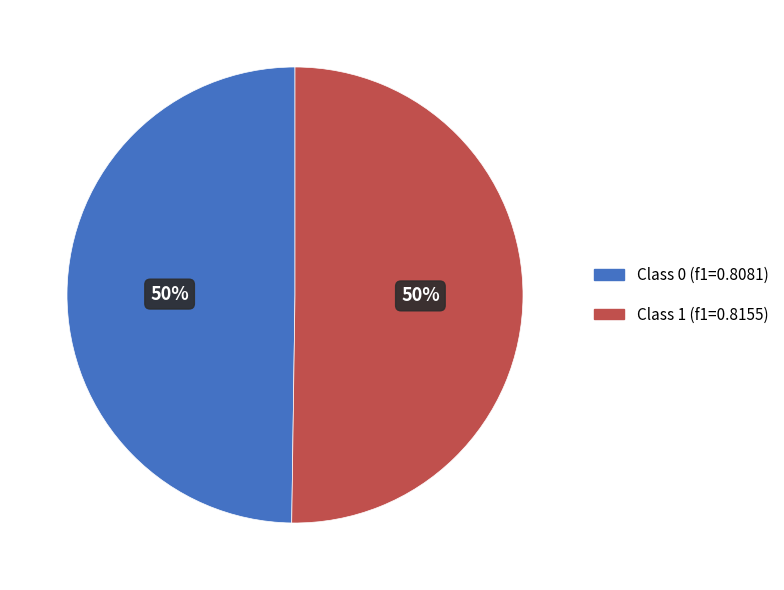

To the nearest percent, what is the average slice percentage?

50%